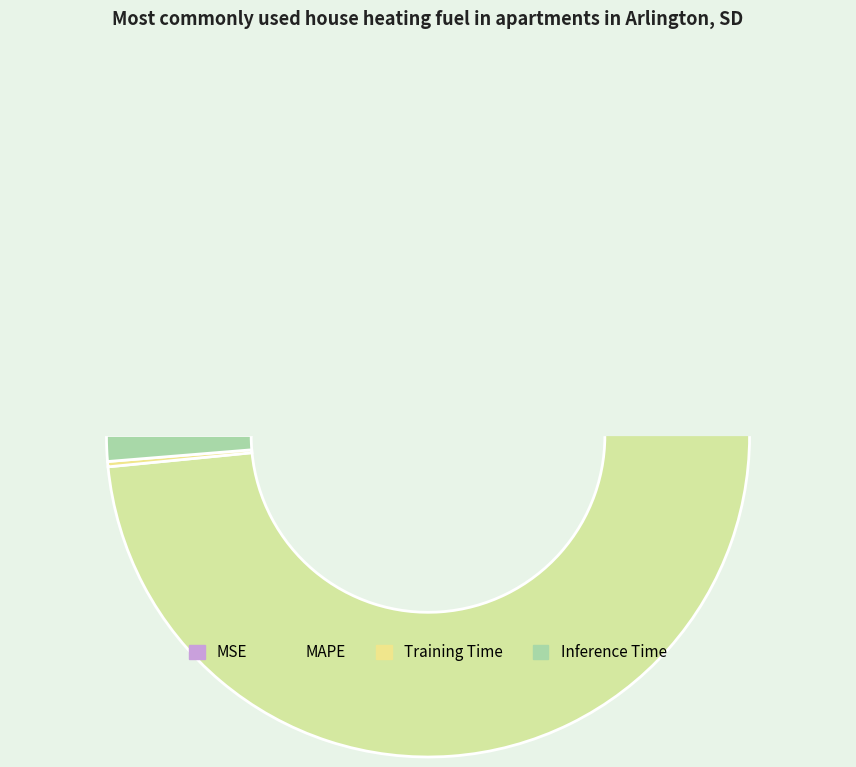

To the nearest percent, what portion does MAPE represent?

98%